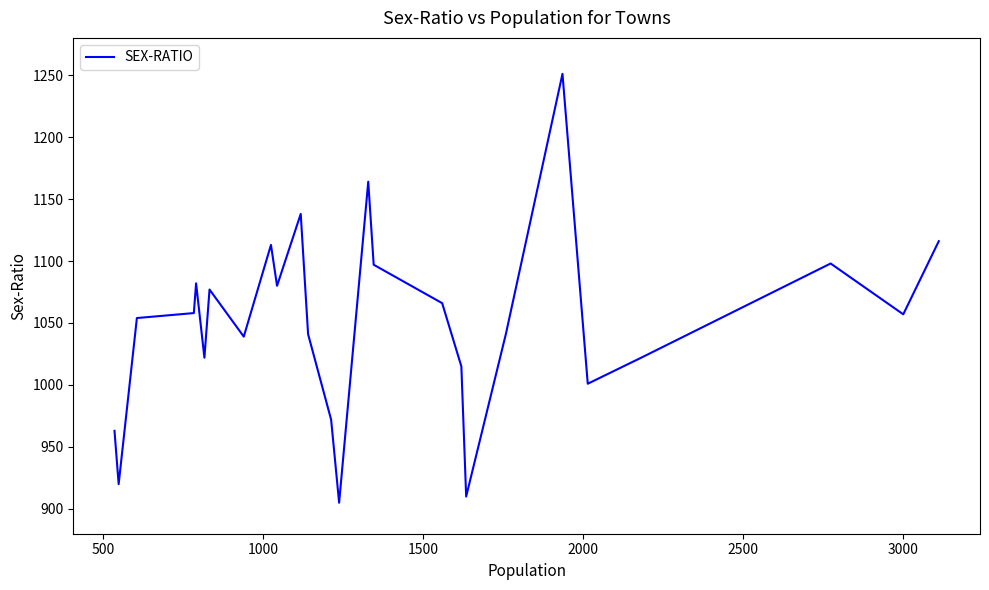

What is the smallest value displayed?

905